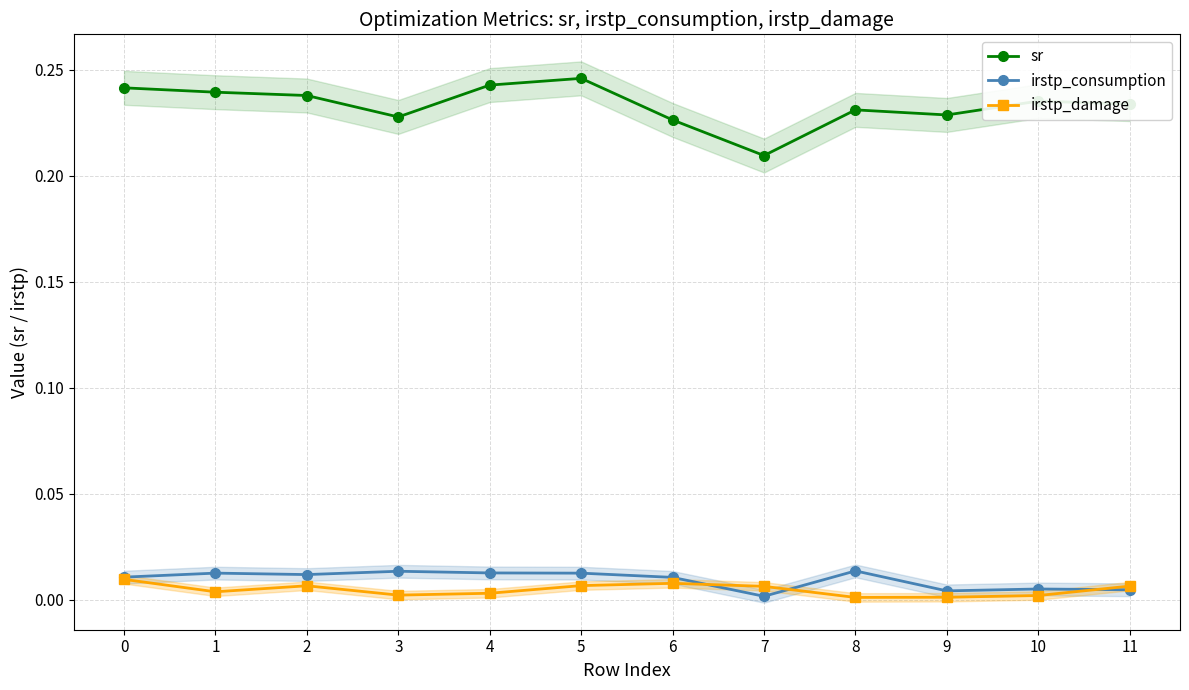

Is it true that irstp_consumption equals 0.0 at 10?

False